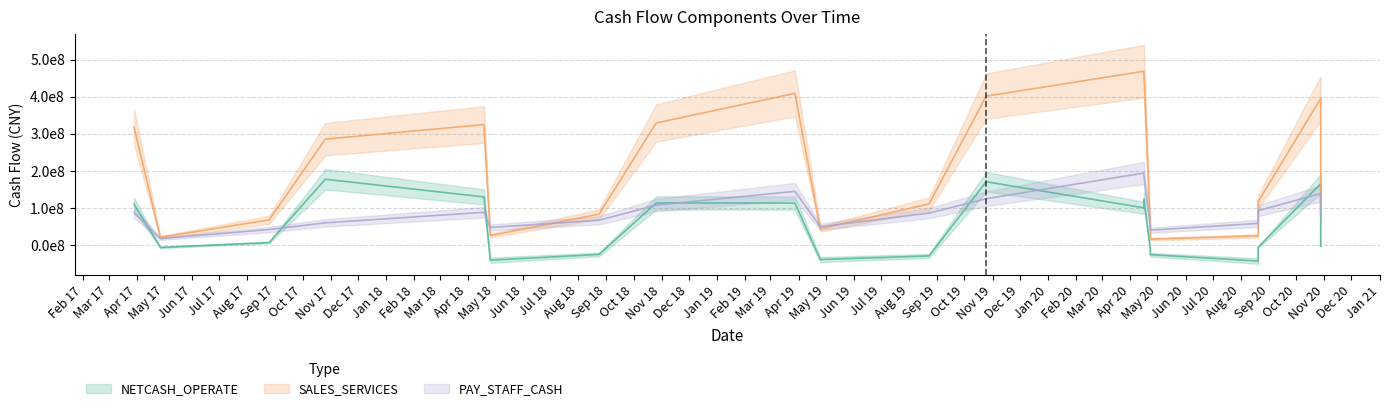

List the series in order of their overall mean, highest first.

SALES_SERVICES, PAY_STAFF_CASH, NETCASH_OPERATE